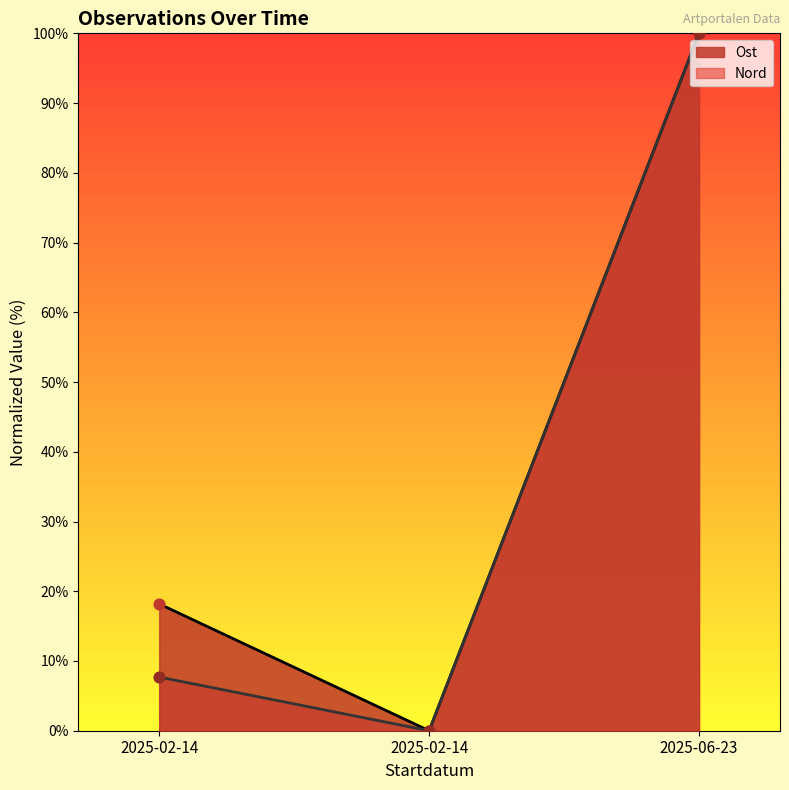

What are all the series names shown in the legend?

Ost, Nord